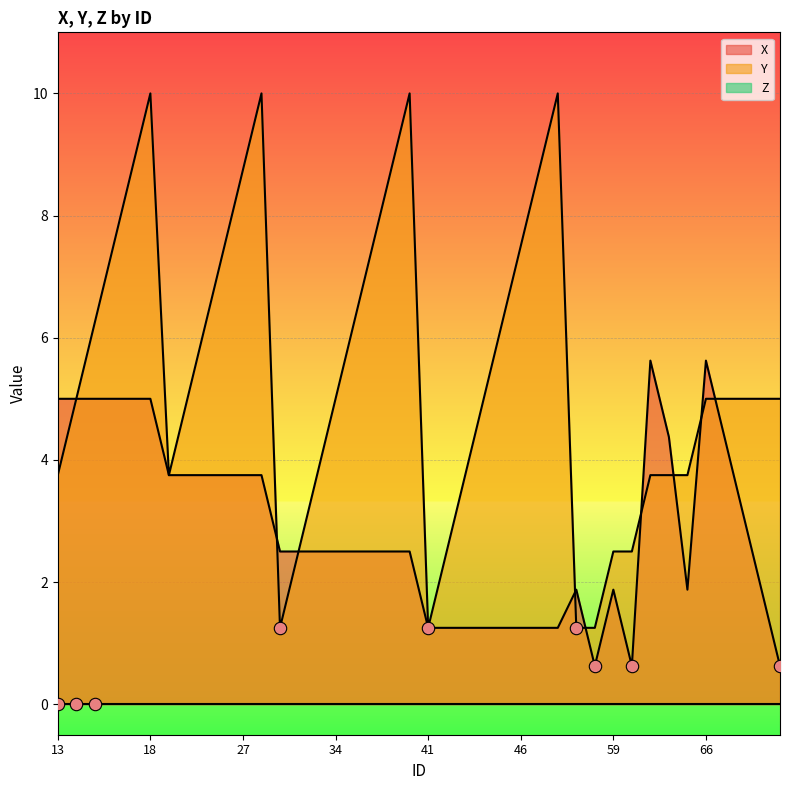

At how many categories does at least one series exceed 8?

8